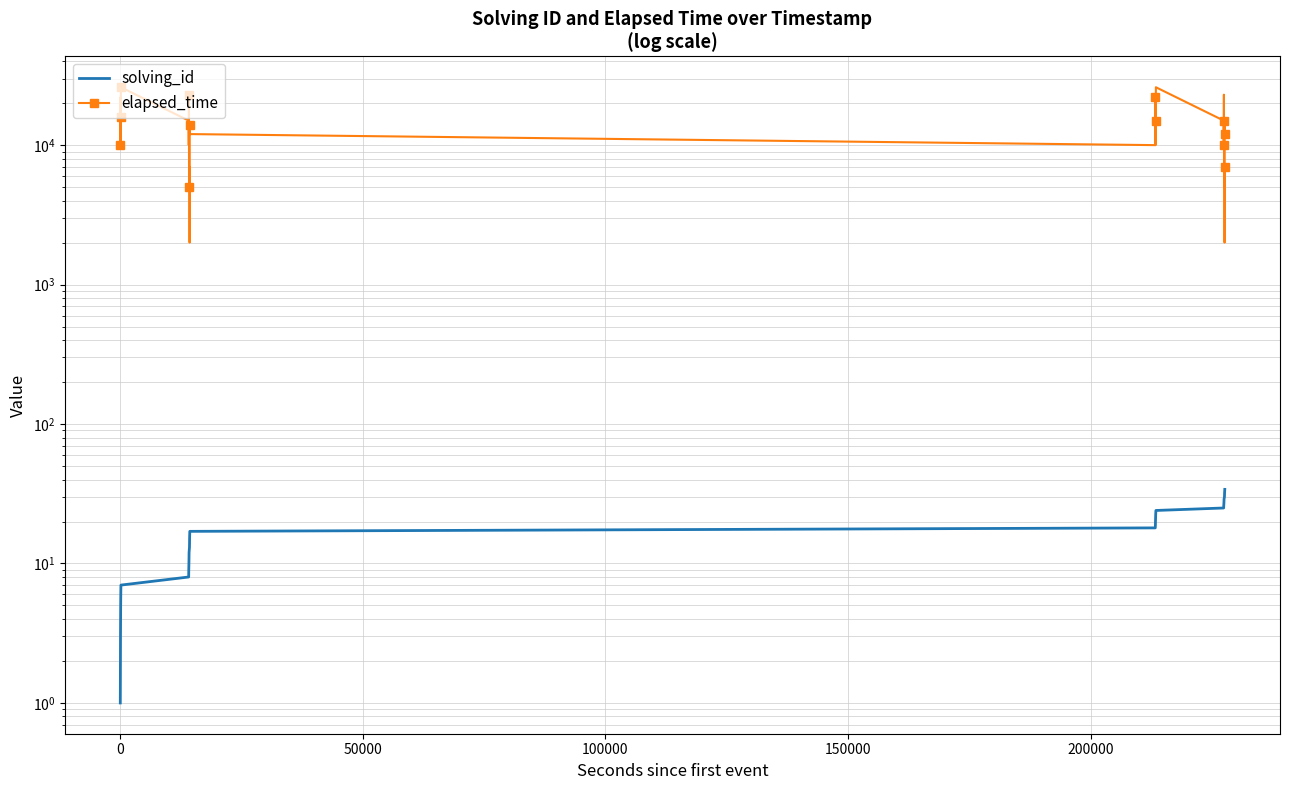

How many values in the solving_id series exceed 18?

16